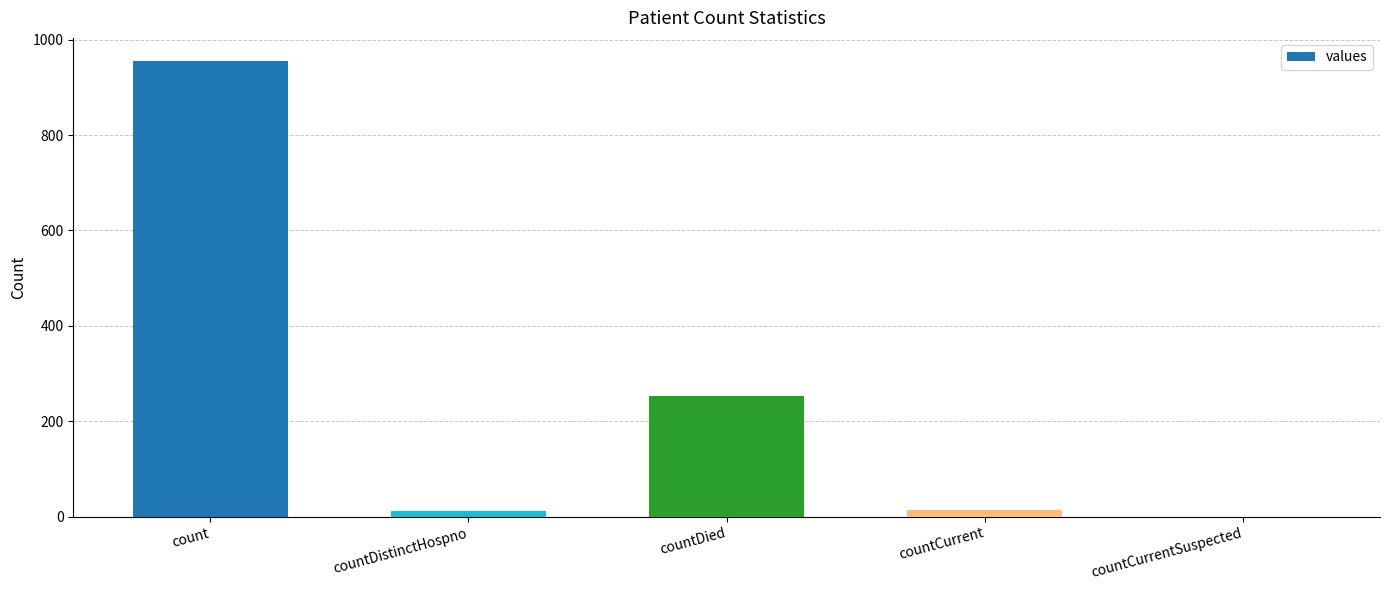

How many values are above zero?

4